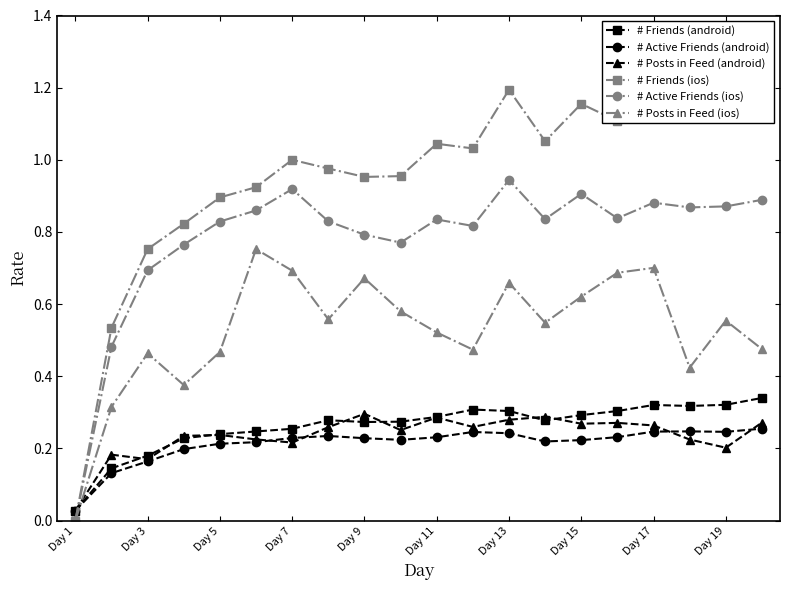

How many intersections are there between # Posts in Feed (ios) and # Posts in Feed (android)?

1